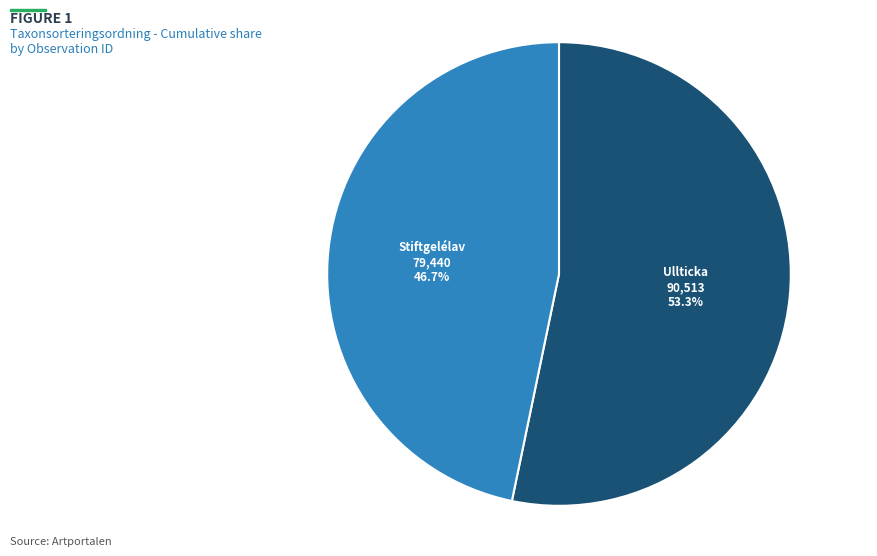

Between Ullticka and Stiftgelélav, which is larger?

Ullticka